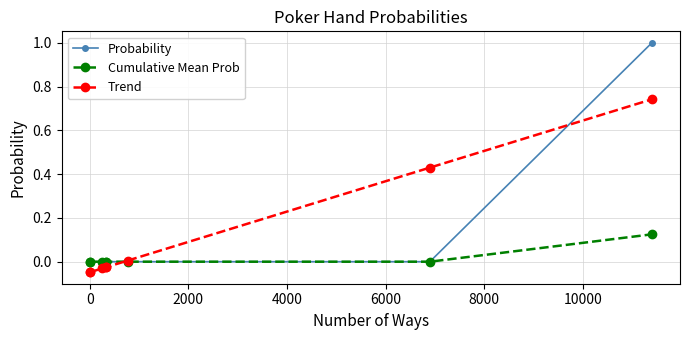

What is the maximum value shown in the chart?

1.0